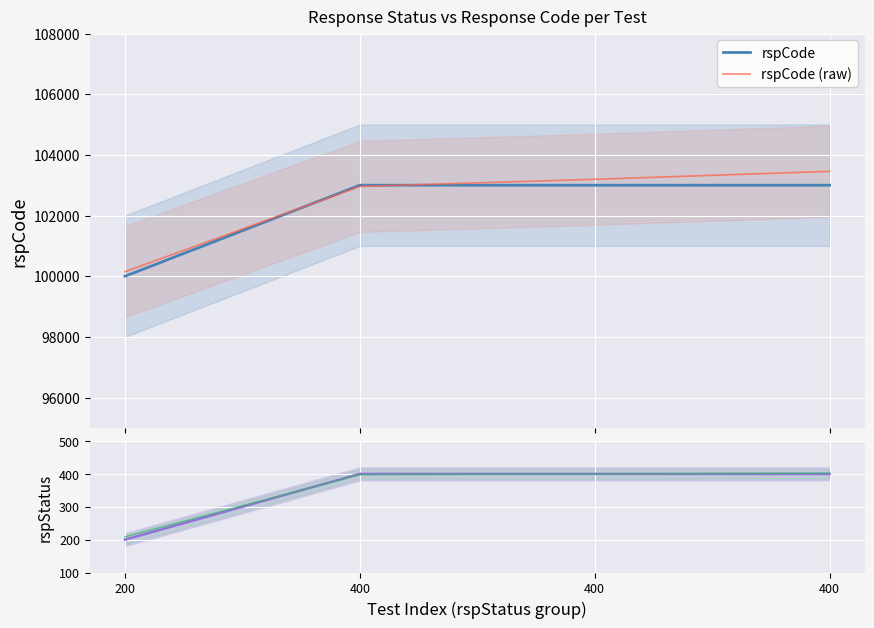

The value of rspStatus at 400 is 110.1. True or false?

False